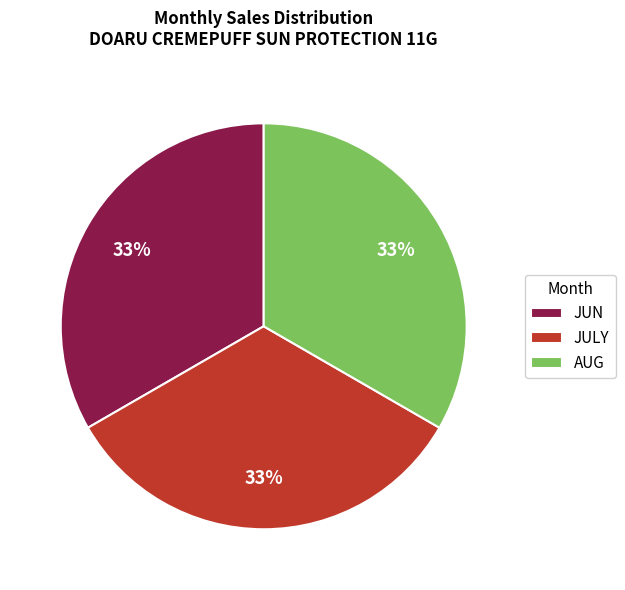

The AUG slice represents 33% of the pie. True or false?

True